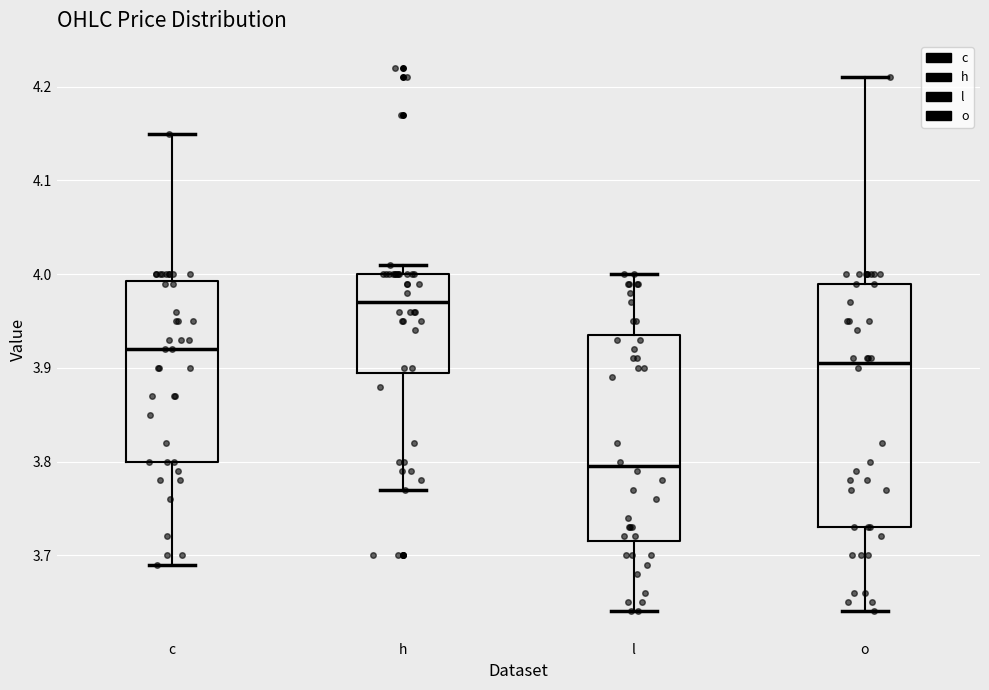

Where is the lower edge of the box for h on the y-axis? The values are not printed on the chart, so give them approximately, as read against the axis.

3.90